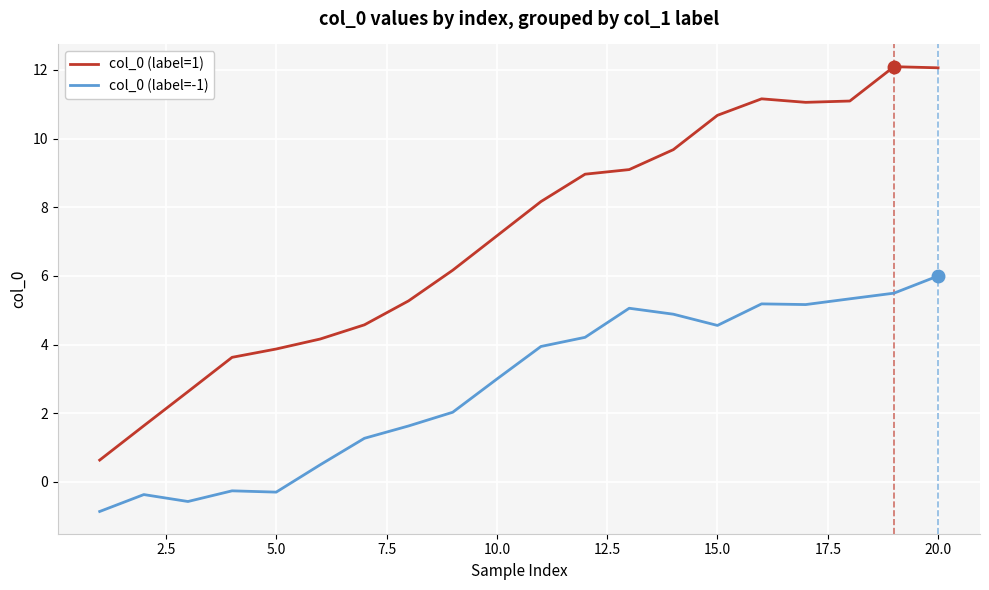

True or false: col_0 (label=1) and col_0 (label=-1) intersect in this chart.

False